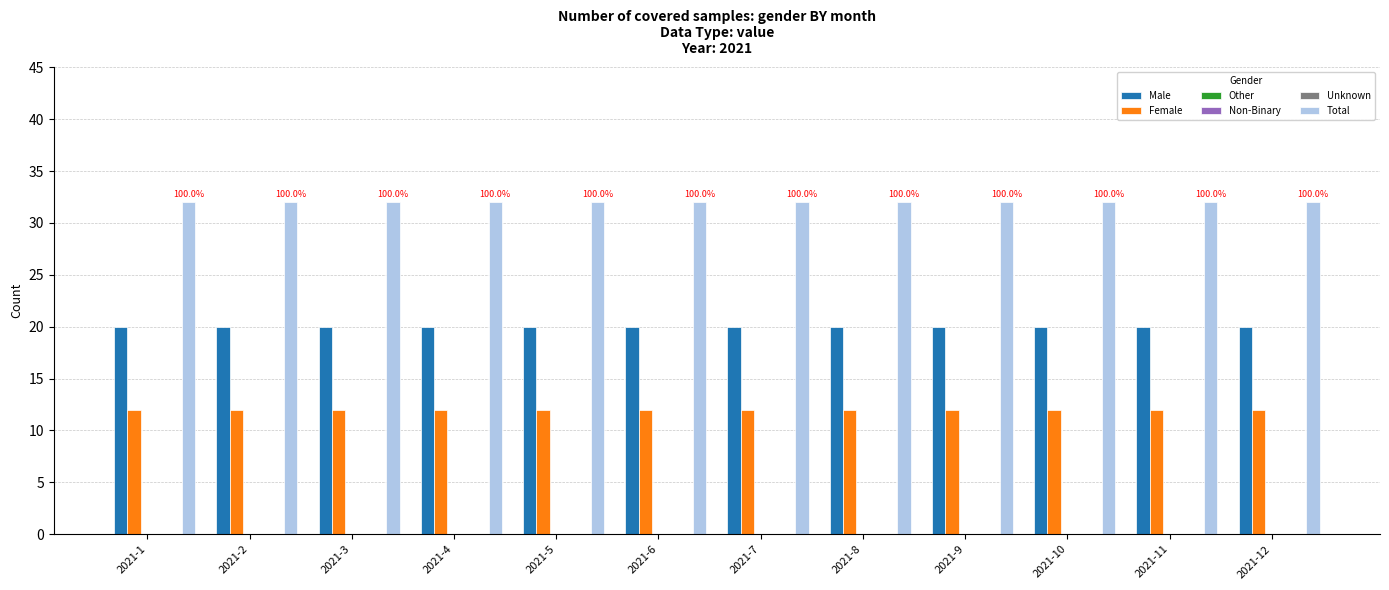

Rank the series by their maximum value, from lowest to highest.

Other, Non-Binary, Unknown, Female, Male, Total